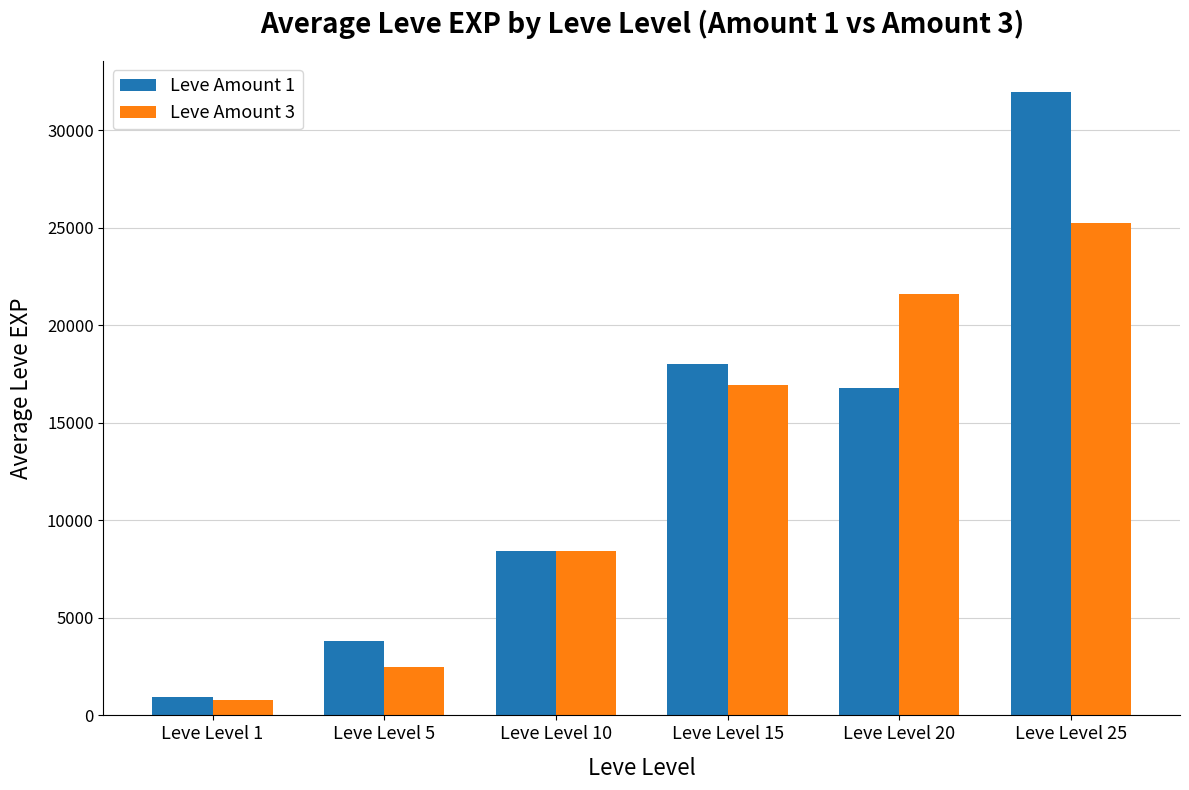

Does the chart contain stacked bars?

No